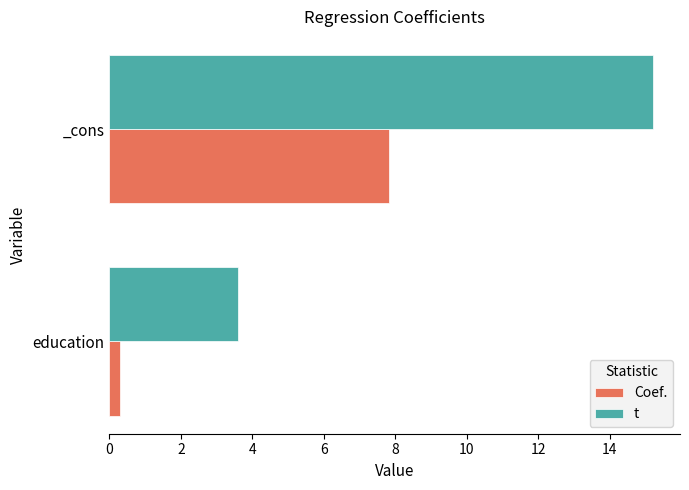

What is the smallest value displayed?

0.3